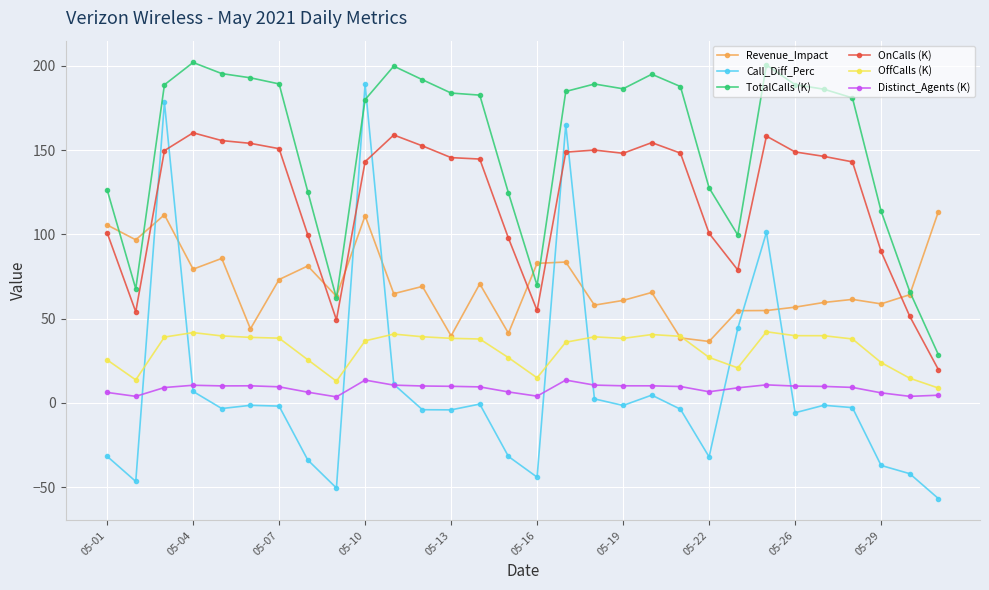

What is the value of the Revenue_Impact point at the 21st from the left?

38.6